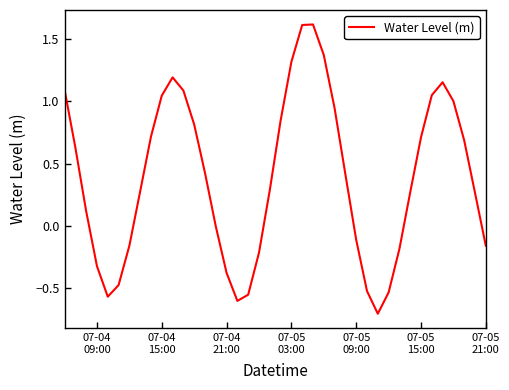

What is the maximum value shown in the chart?

1.6